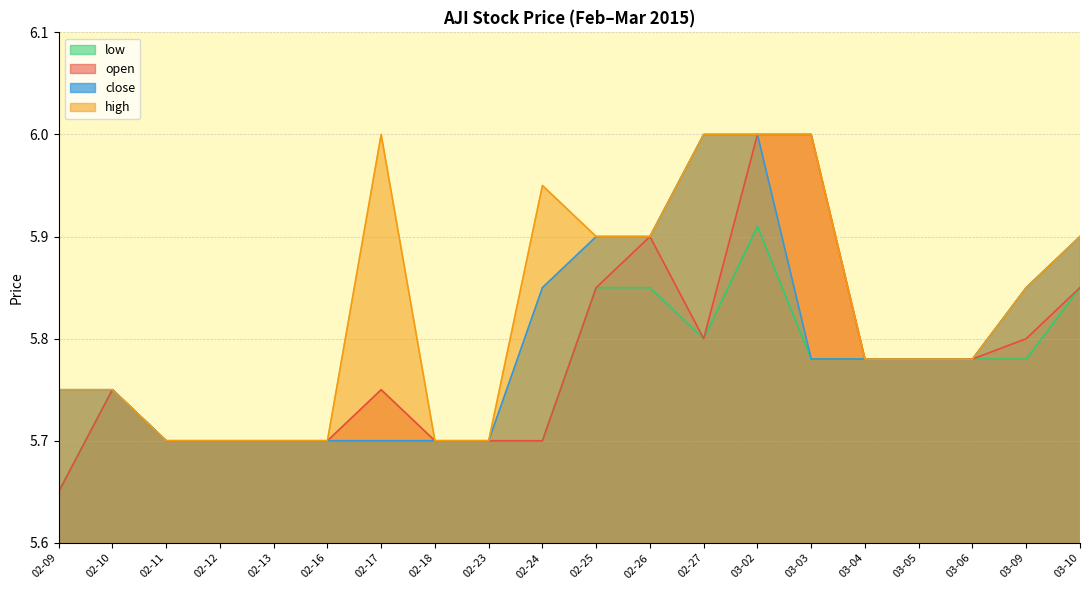

What position from the right is 02-17?

14